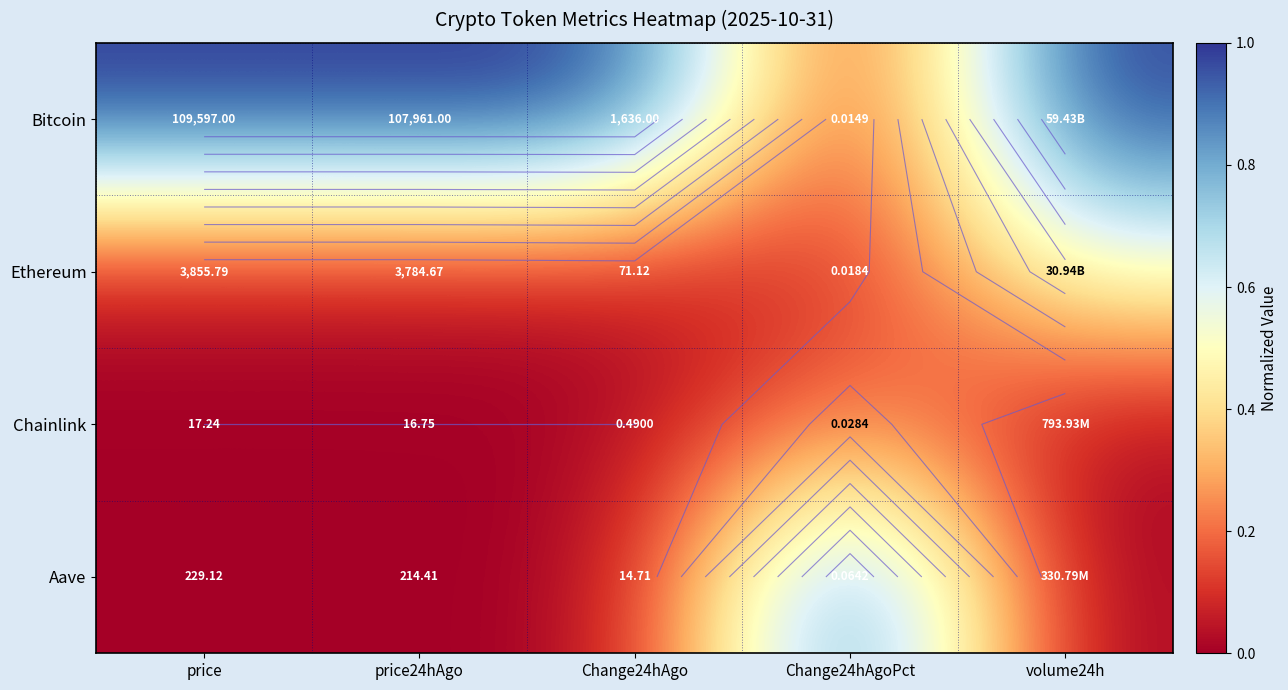

Where is Aave nearest to the value 0?

volume24h